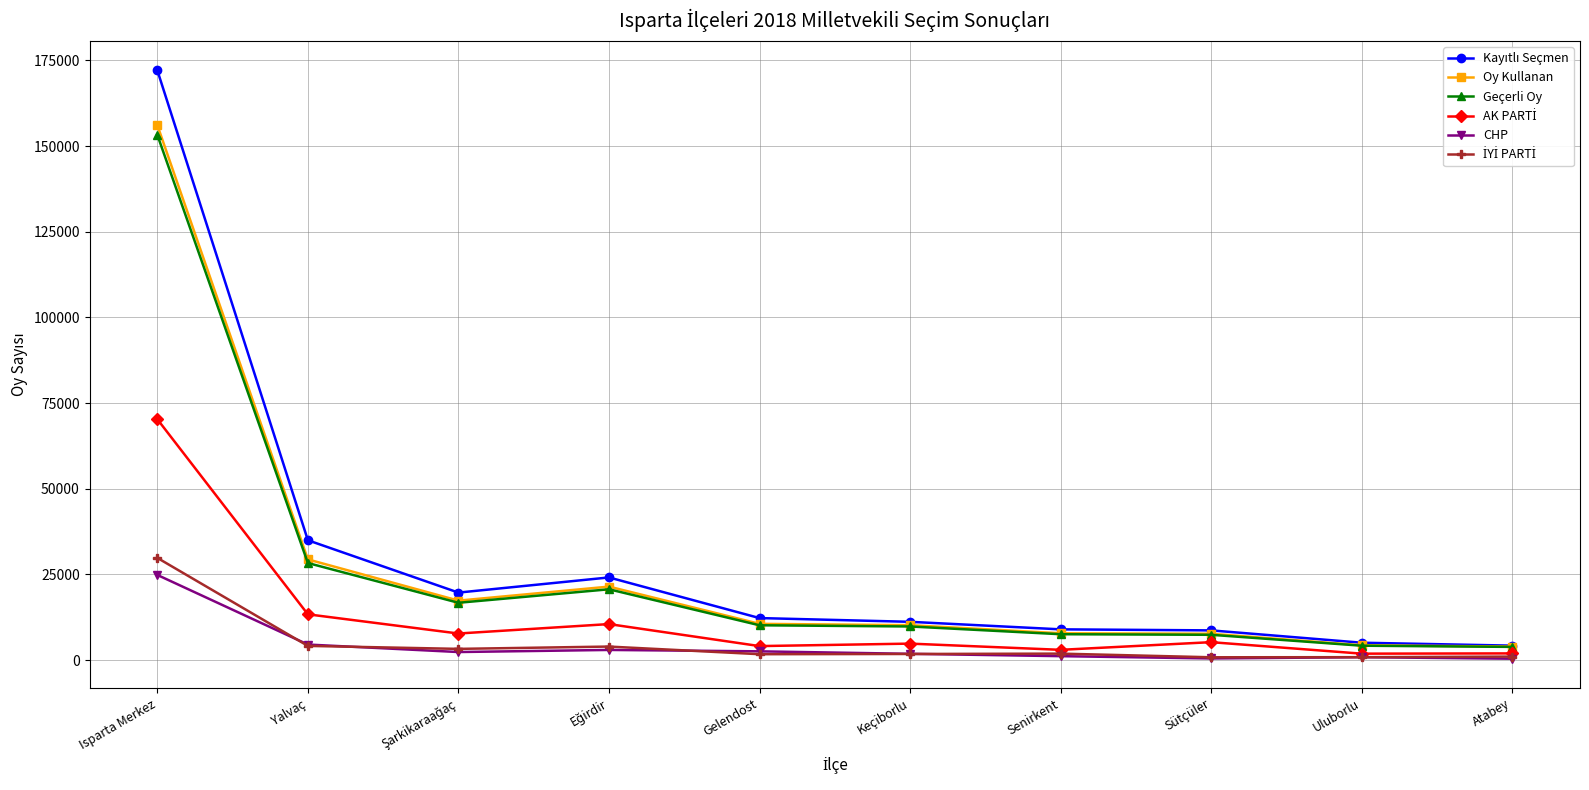

Which category has the highest value across all series?

Isparta Merkez